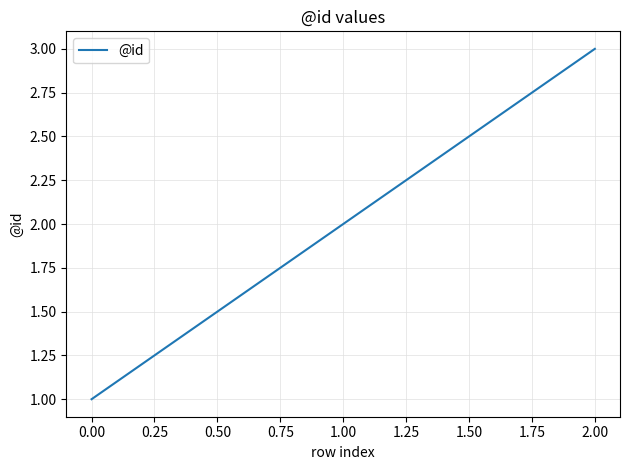

Is this an area chart (filled region under the line)?

No